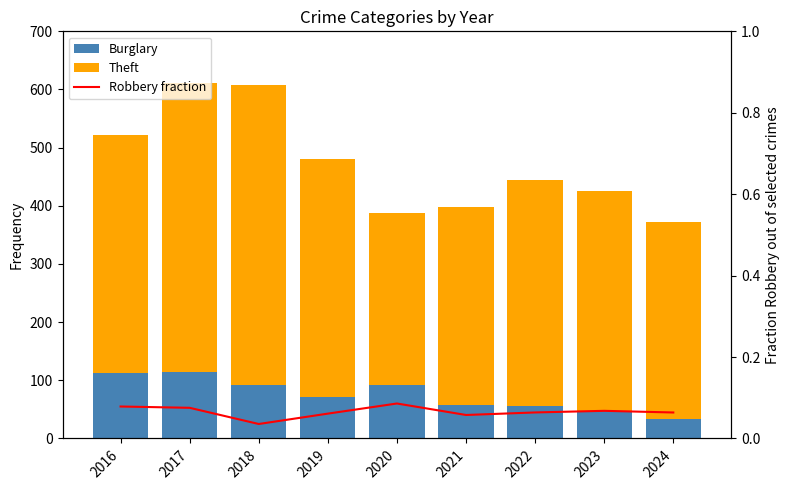

Which series has the largest total across all categories?

Theft